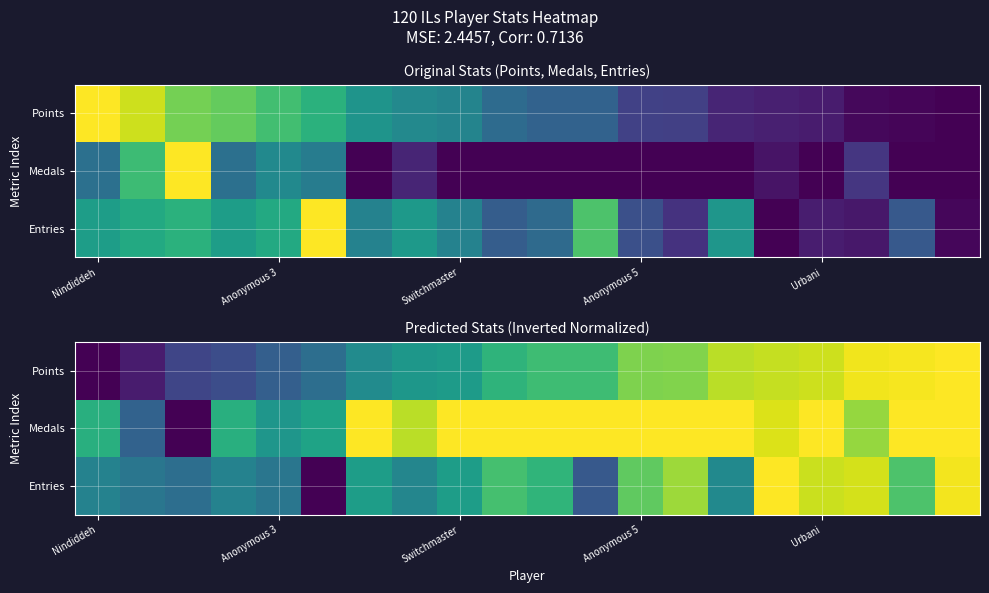

Which series has the widest spread of values?

Points